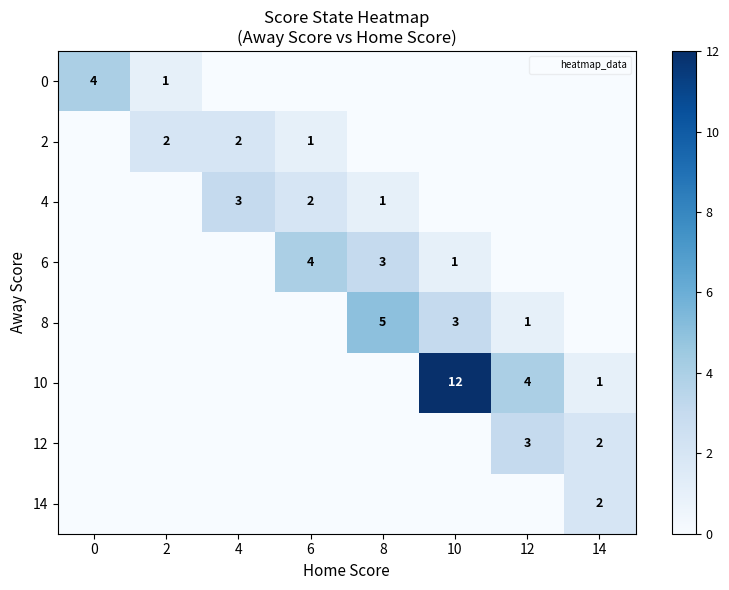

Between 4 and 14, which series saw the biggest shift?

4